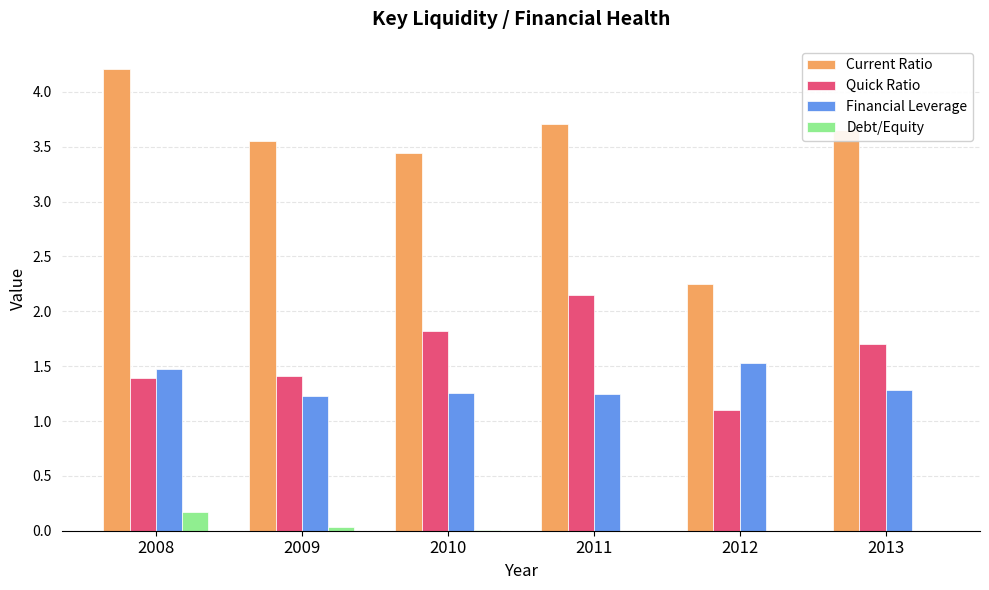

How many Financial Leverage values are between 1 and 2?

6